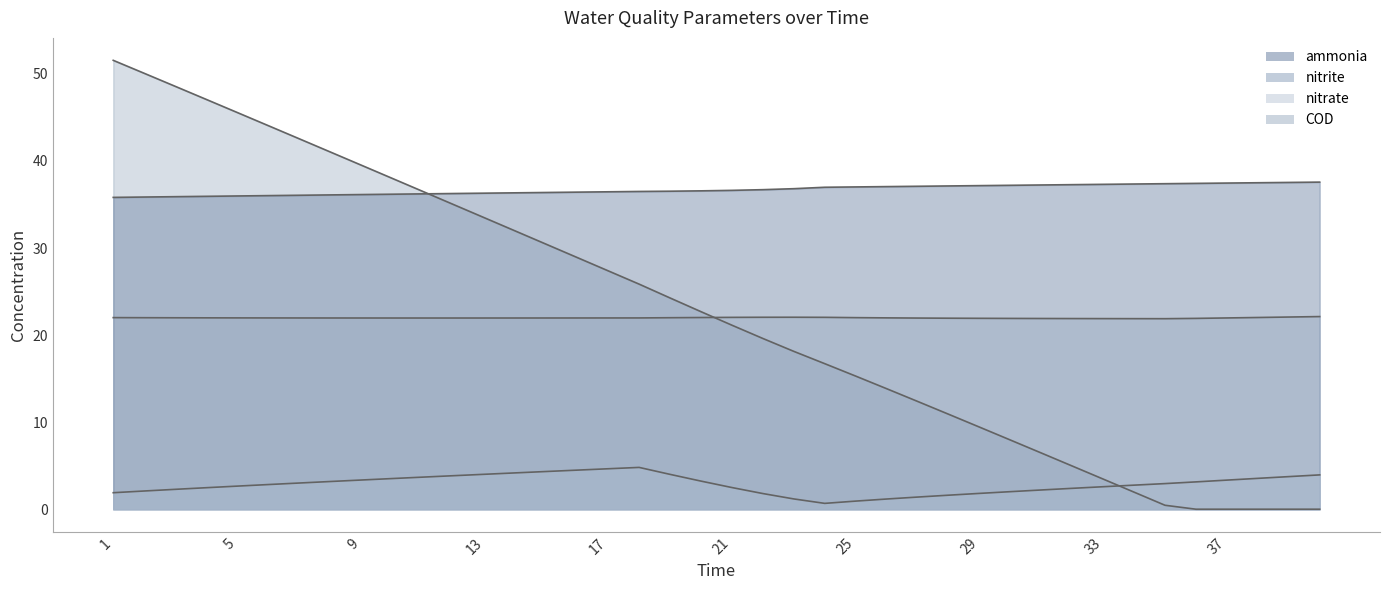

Which series has the widest spread of values?

COD